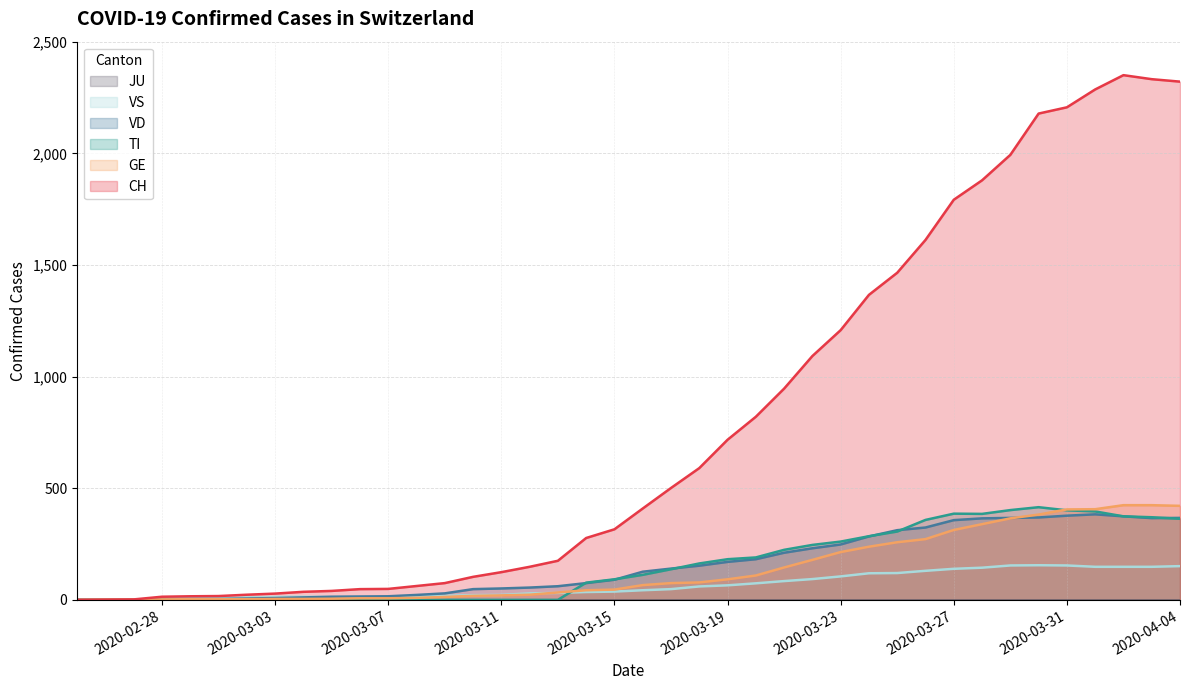

The TI series shows 177 at 2020-03-27. True or false?

False